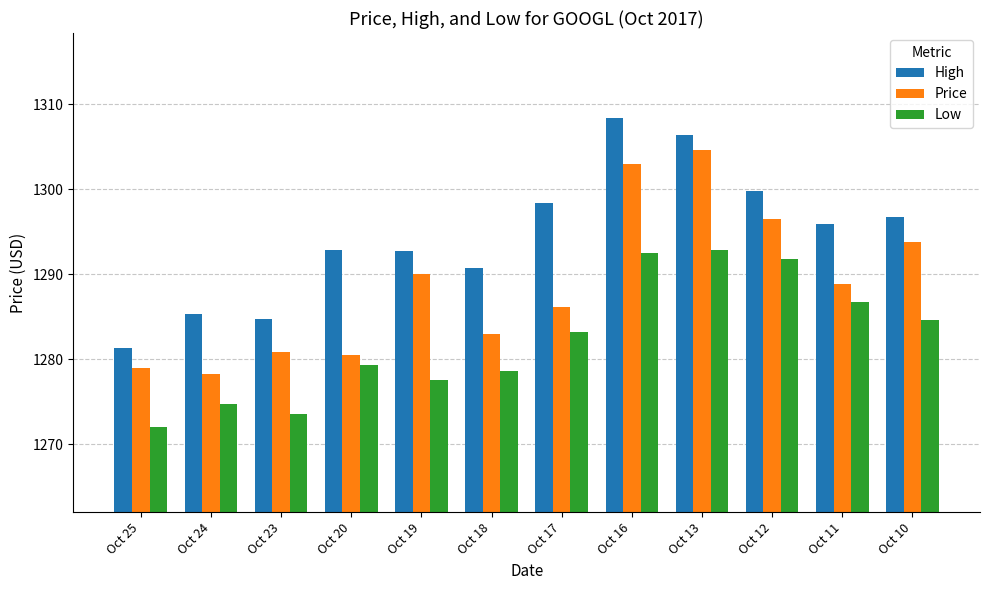

What is the spread (max minus min) of values at Oct 20?

13.6